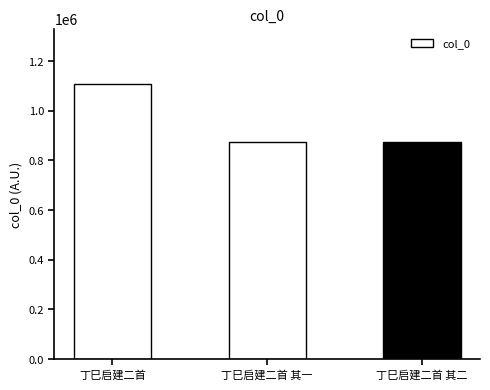

What is the difference between the maximum and minimum values?

234291